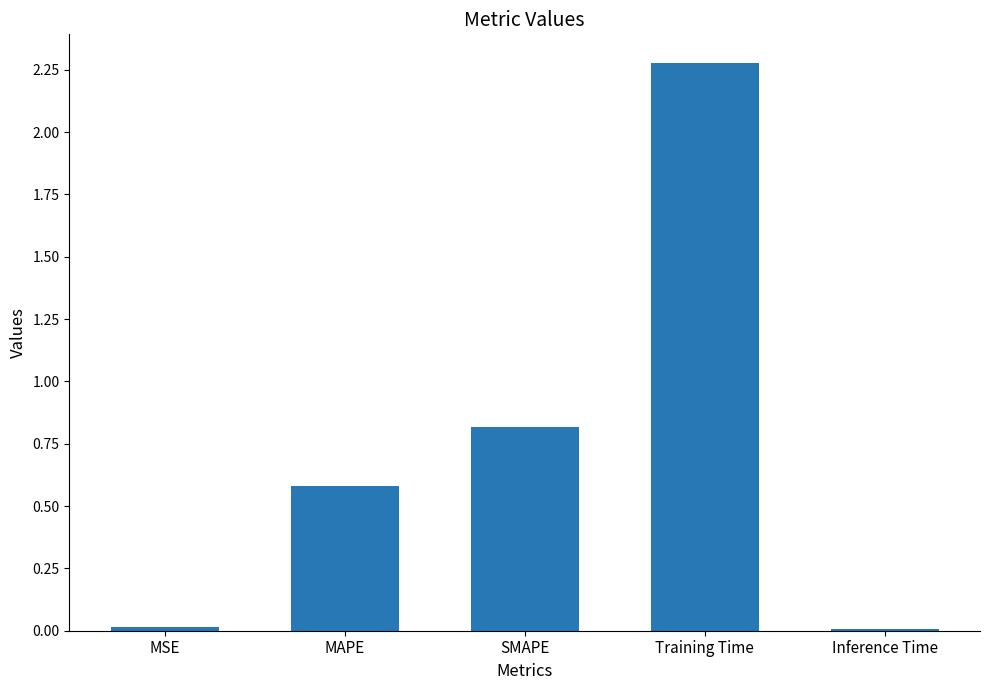

Which category has the highest value across all series?

Training Time